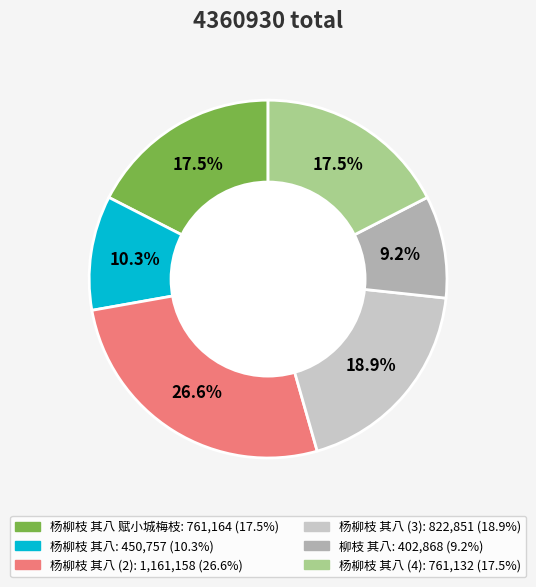

Is there any slice that represents more than half of the pie?

No